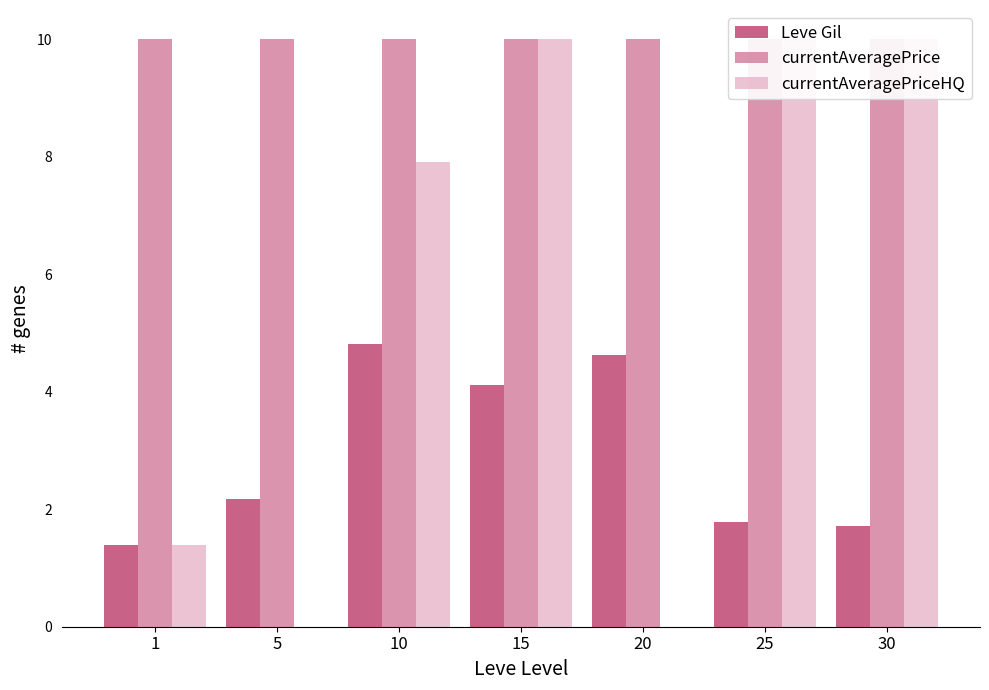

Rank the series by their maximum value, from highest to lowest.

currentAveragePrice, currentAveragePriceHQ, Leve Gil